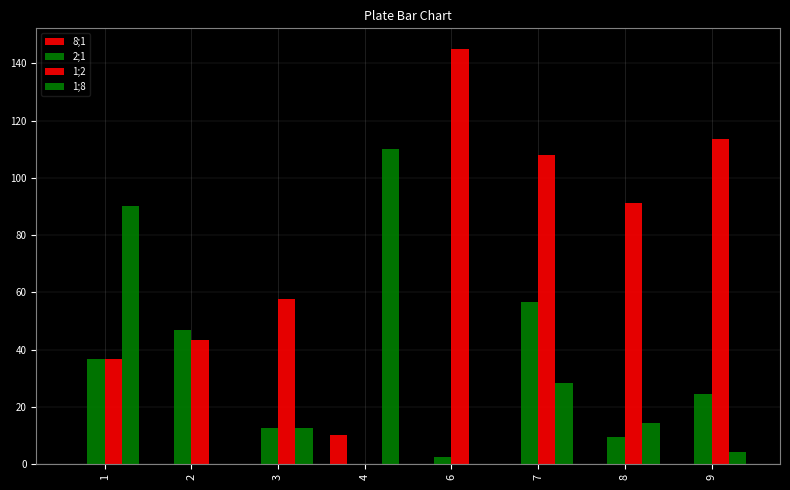

Is it true that 2;1 equals 36.4 at 7?

False